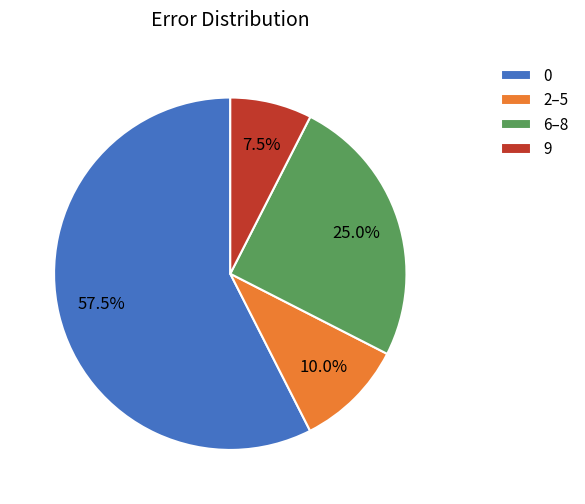

Rank the categories by value from highest to lowest.

0, 6–8, 2–5, 9